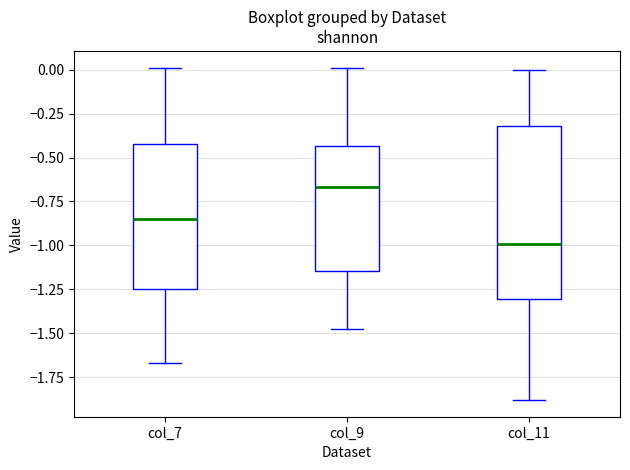

Which box has the lowest median line?

col_11